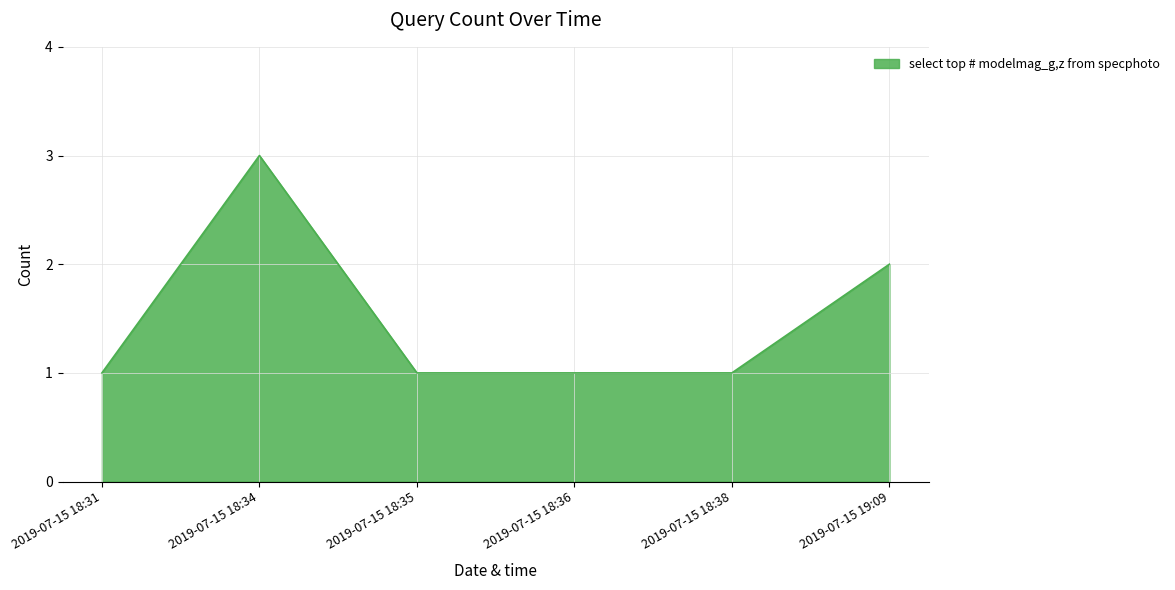

Reading left to right, extract all data points from this chart.

2019-07-15 18:31=1	2019-07-15 18:34=3	2019-07-15 18:35=1	2019-07-15 18:36=1	2019-07-15 18:38=1	2019-07-15 19:09=2